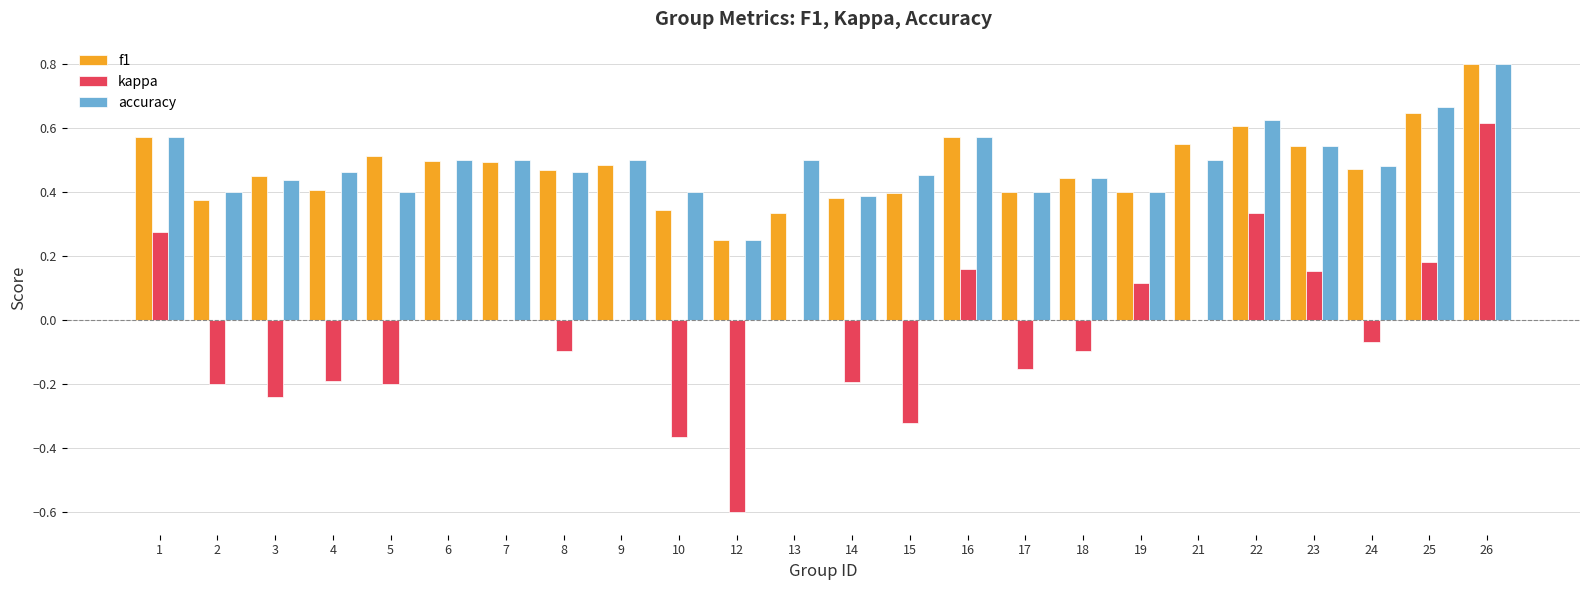

Count the number of data series in this chart.

3